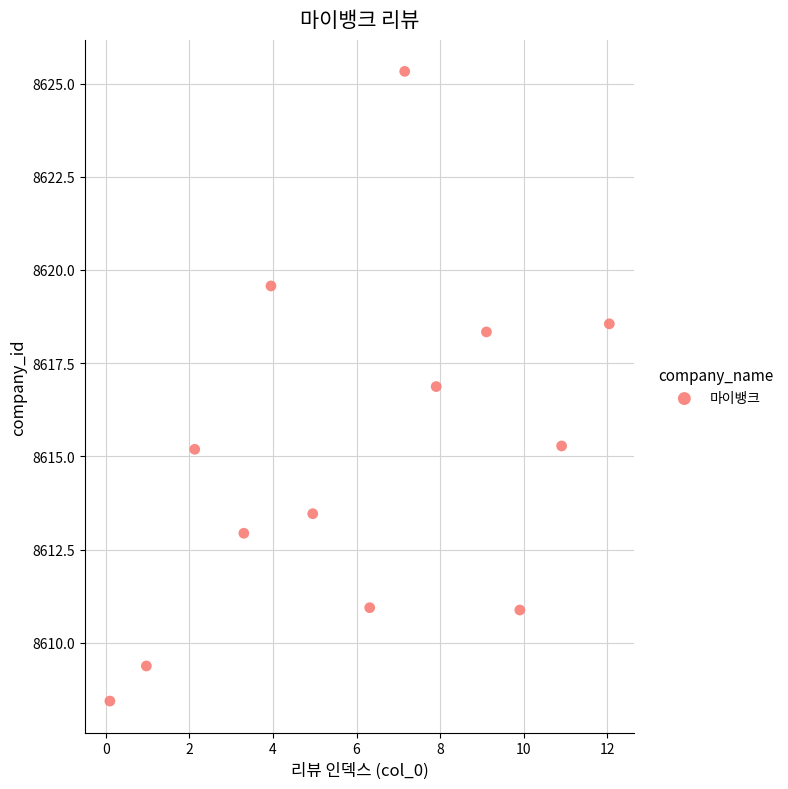

What is the range of Y values (max minus min)?

16.9